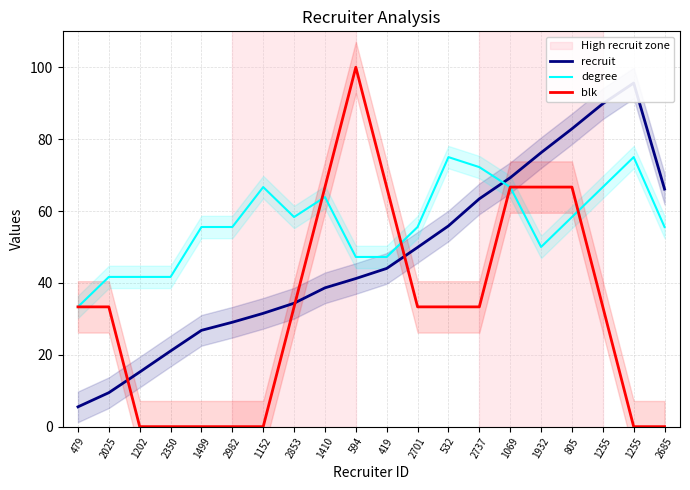

What is the label of the 3rd point from the right?

1255